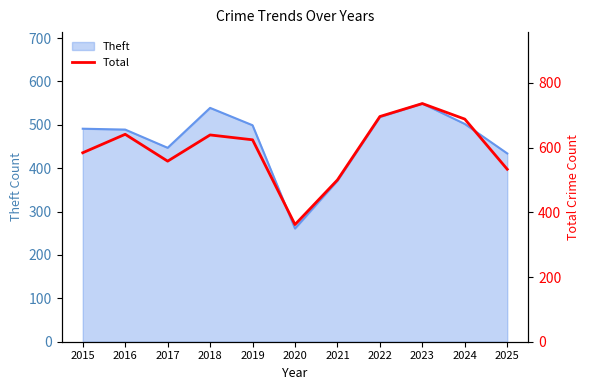

Is it true that the value at 2015 is 326?

False